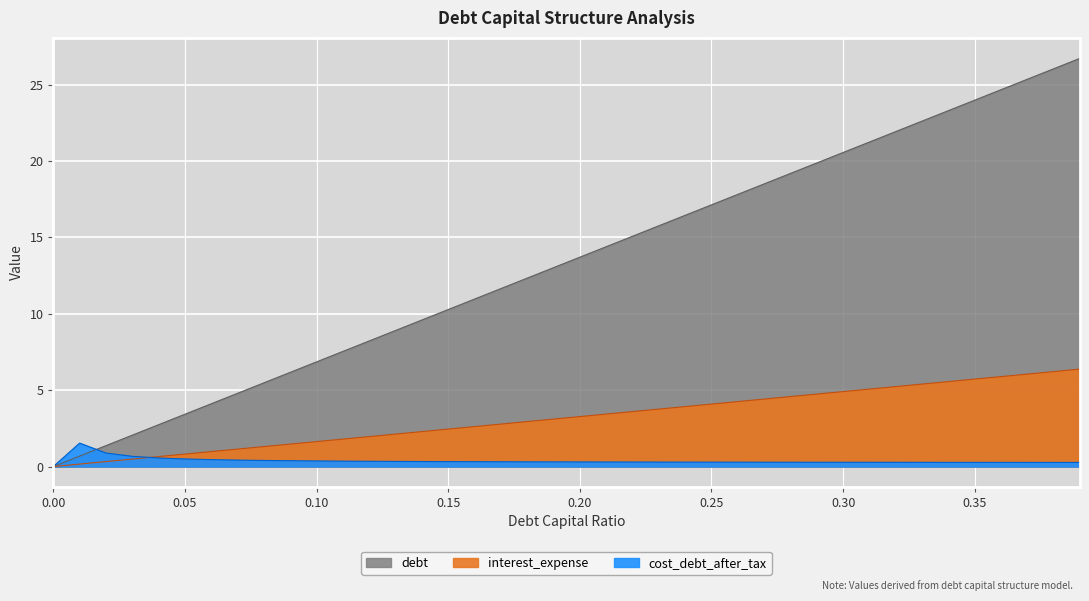

Reading left to right, what are all the values shown in this chart?

debt_capital: 0.0=0.0	0.01=0.2	0.02=0.3	0.03=0.5	0.04=0.7	0.05=0.8	0.06=1.0	0.07=1.1	0.08=1.3	0.09=1.5	0.1=1.6	0.11=1.8	0.12=2.0	0.13=2.1	0.14=2.3	0.15=2.5	0.16=2.6	0.17=2.8	0.18=2.9	0.19=3.1	0.2=3.3	0.21=3.4	0.22=3.6	0.23=3.8	0.24=3.9	0.25=4.1	0.26=4.3	0.27=4.4	0.28=4.6	0.29=4.7	0.3=4.9	0.31=5.1	0.32=5.2	0.33=5.4	0.34=5.6	0.35=5.7	0.36=5.9	0.37=6.1	0.38=6.2	0.39=6.4
debt: 0.0=0.0	0.01=0.7	0.02=1.4	0.03=2.1	0.04=2.7	0.05=3.4	0.06=4.1	0.07=4.8	0.08=5.5	0.09=6.2	0.1=6.9	0.11=7.5	0.12=8.2	0.13=8.9	0.14=9.6	0.15=10.3	0.16=11.0	0.17=11.7	0.18=12.3	0.19=13.0	0.2=13.7	0.21=14.4	0.22=15.1	0.23=15.8	0.24=16.5	0.25=17.1	0.26=17.8	0.27=18.5	0.28=19.2	0.29=19.9	0.3=20.6	0.31=21.2	0.32=21.9	0.33=22.6	0.34=23.3	0.35=24.0	0.36=24.7	0.37=25.4	0.38=26.0	0.39=26.7
cost_debt_after_tax: 0.0=0.0	0.01=1.5	0.02=0.9	0.03=0.7	0.04=0.6	0.05=0.5	0.06=0.5	0.07=0.4	0.08=0.4	0.09=0.4	0.1=0.4	0.11=0.4	0.12=0.3	0.13=0.3	0.14=0.3	0.15=0.3	0.16=0.3	0.17=0.3	0.18=0.3	0.19=0.3	0.2=0.3	0.21=0.3	0.22=0.3	0.23=0.3	0.24=0.3	0.25=0.3	0.26=0.3	0.27=0.3	0.28=0.3	0.29=0.3	0.3=0.3	0.31=0.3	0.32=0.3	0.33=0.3	0.34=0.3	0.35=0.3	0.36=0.3	0.37=0.3	0.38=0.3	0.39=0.3